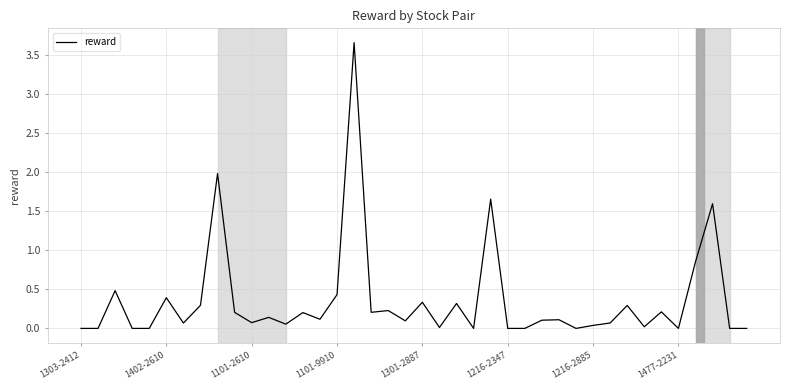

What is the greatest value displayed?

3.7